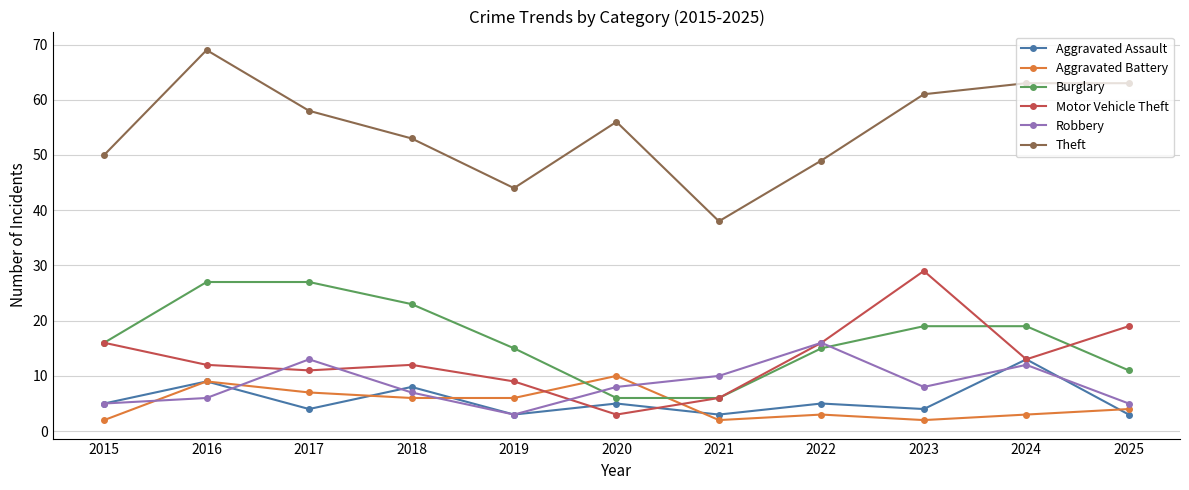

What is the average value of the Aggravated Assault series?

6